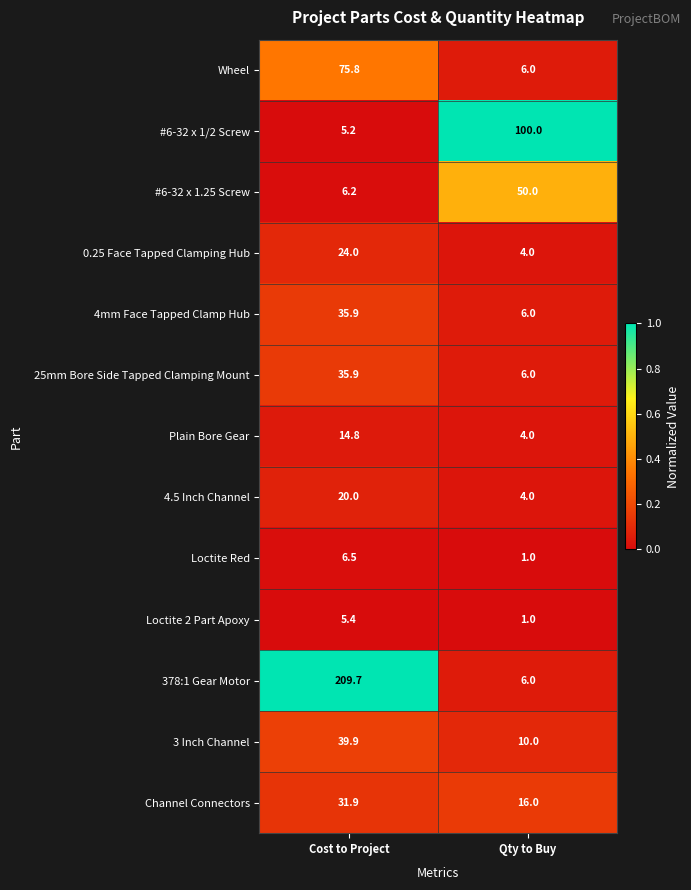

How many data points does each series have?

2